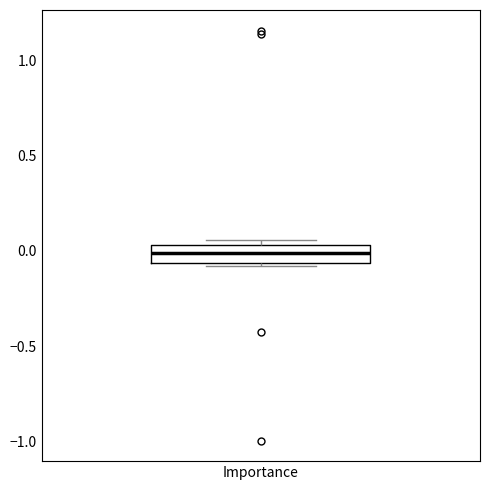

Transcribe this box plot: give where the median line is, the range the box spans, and where the two whiskers end, as read against the y-axis. The values are not printed on the chart, so give them approximately, as read against the axis.

median 0.00, box -0.05 to 0.05, whiskers -0.10 to 0.05 (just above the box's upper edge)